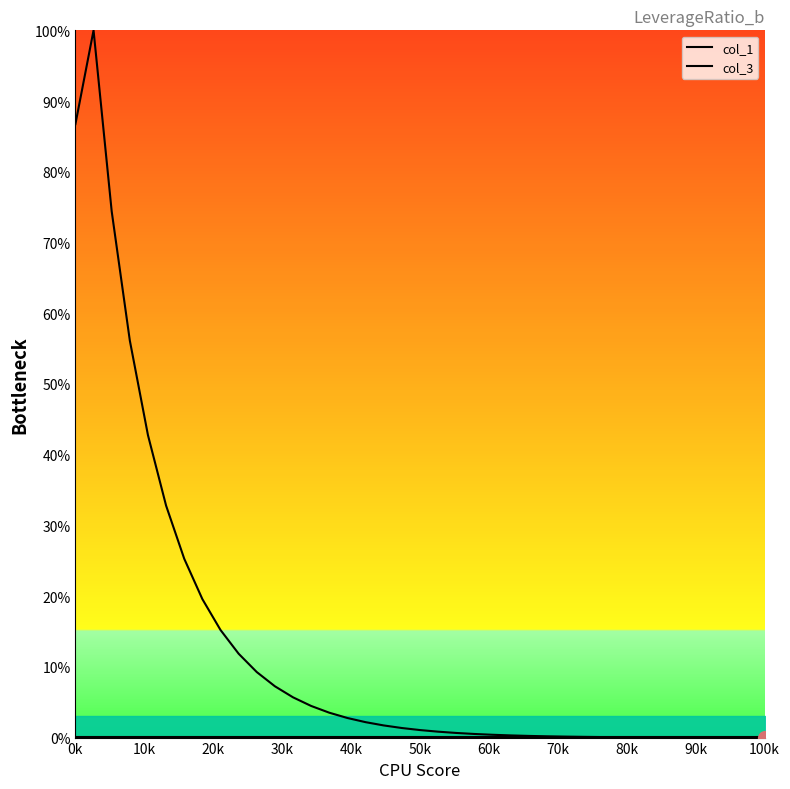

How many lines are shown in the chart?

2